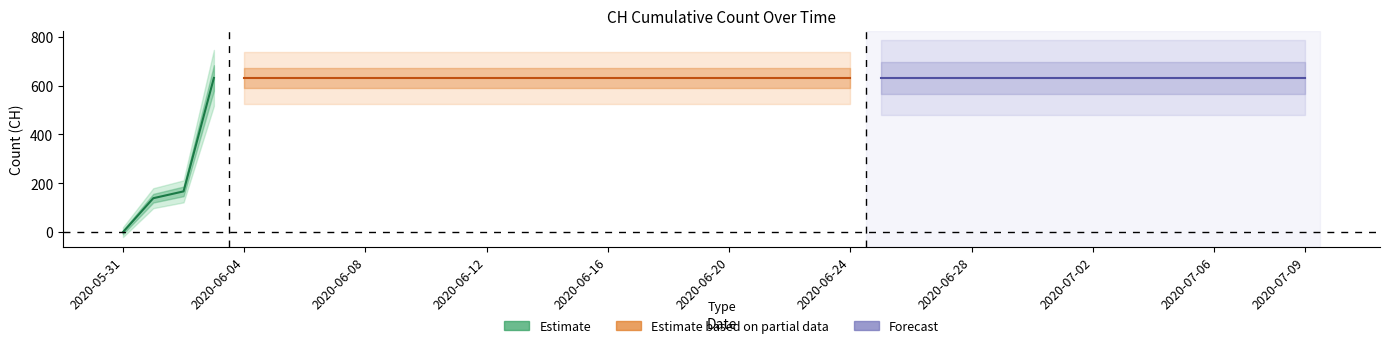

True or false: the data has more than 1 interior local peaks.

False